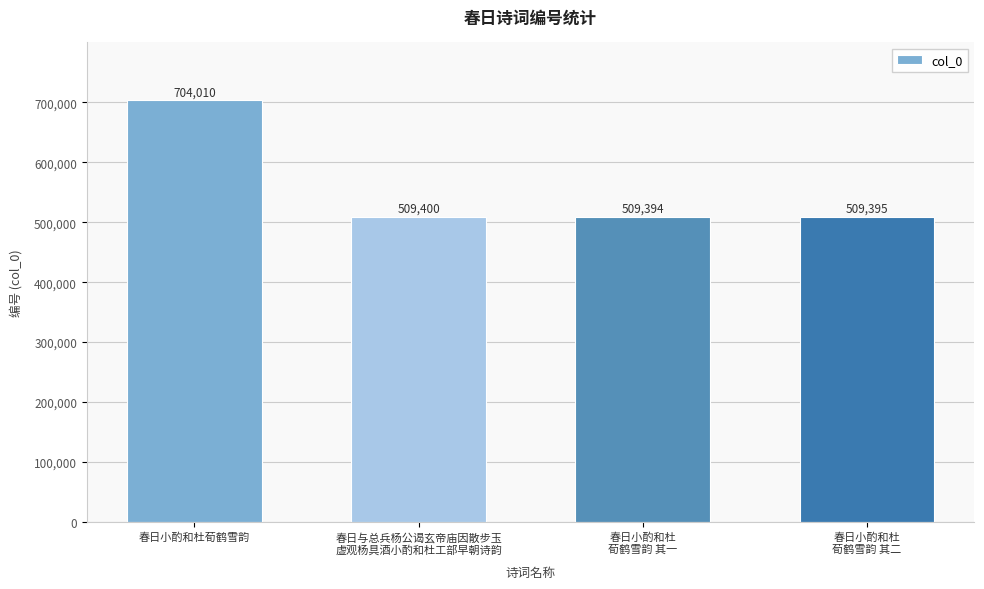

Reading left to right, list all the values displayed in this chart.

春日小酌和杜荀鹤雪韵=704010	春日与总兵杨公谒玄帝庙因散步玉
虚观杨具酒小酌和杜工部早朝诗韵=509400	春日小酌和杜
荀鹤雪韵 其一=509394	春日小酌和杜
荀鹤雪韵 其二=509395